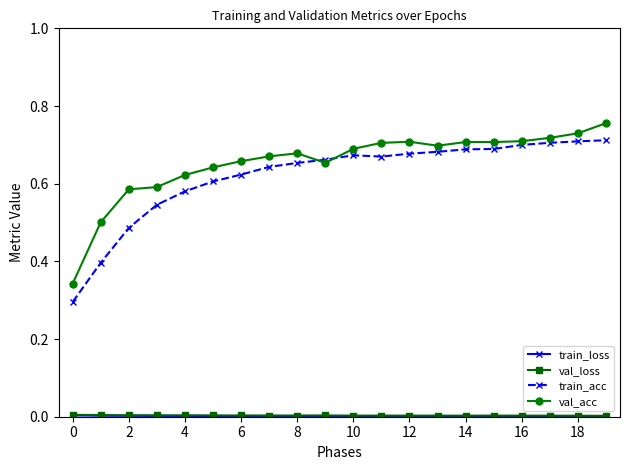

Which series has the largest range (max minus min)?

train_acc